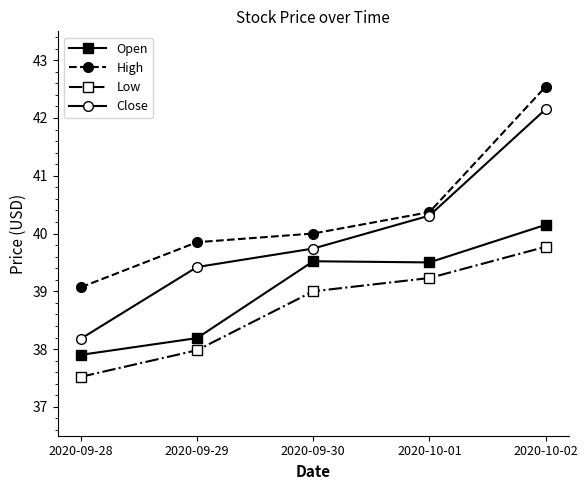

Is it true that Open equals 38.2 at 2020-09-29?

True